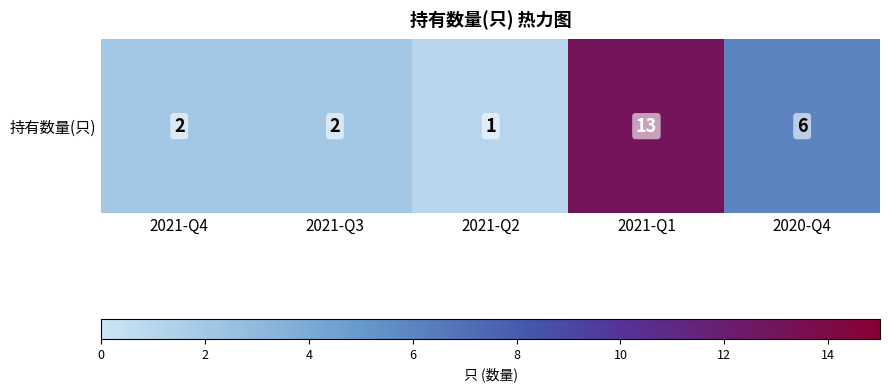

At which label is the value closest to 7?

2020-Q4